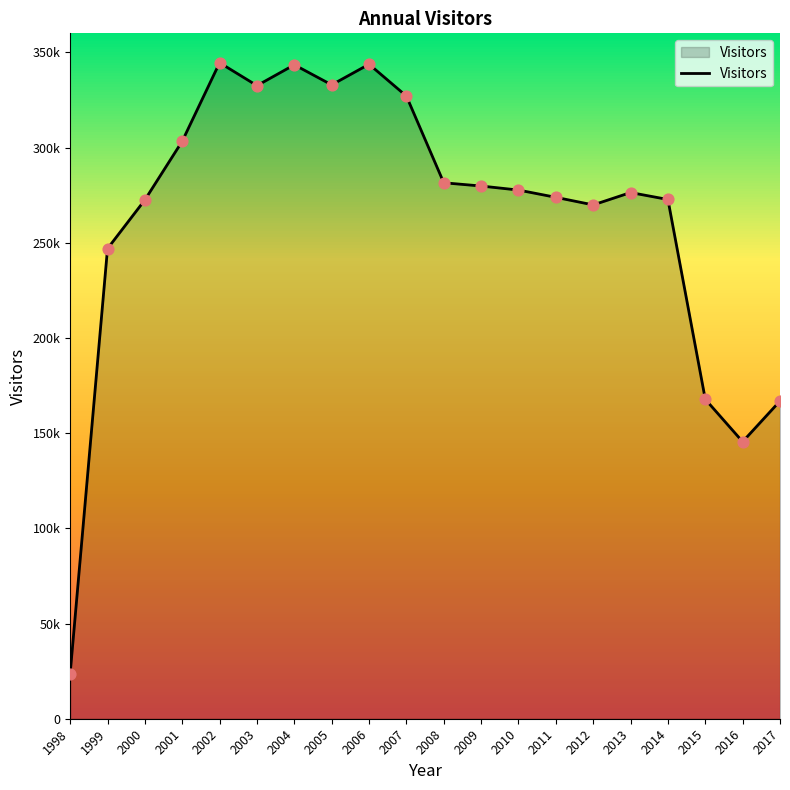

Which has a higher value, 2009 or 2001?

2001